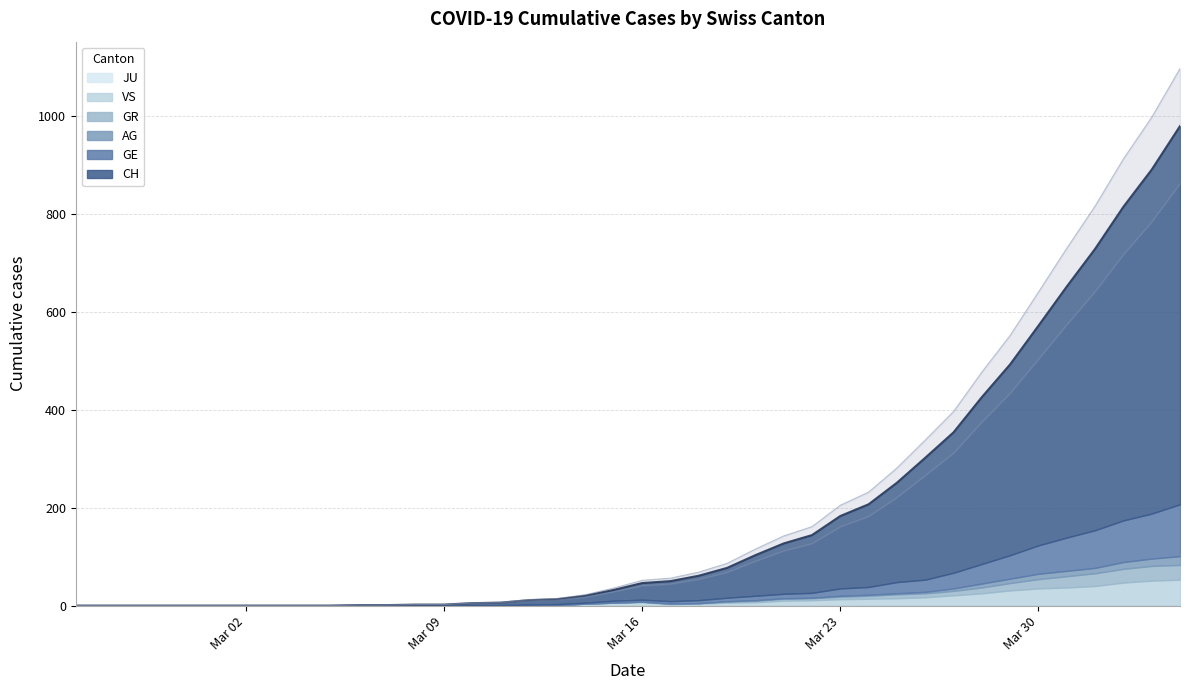

True or false: AG and GE intersect in this chart.

False